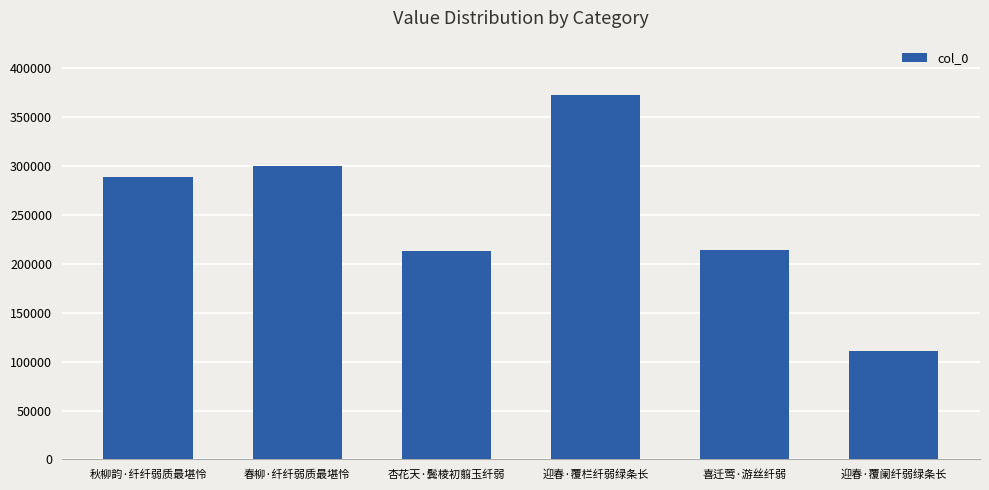

What is the change in value from 秋柳韵·纤纤弱质最堪怜 to 喜迁莺·游丝纤弱?

-74028